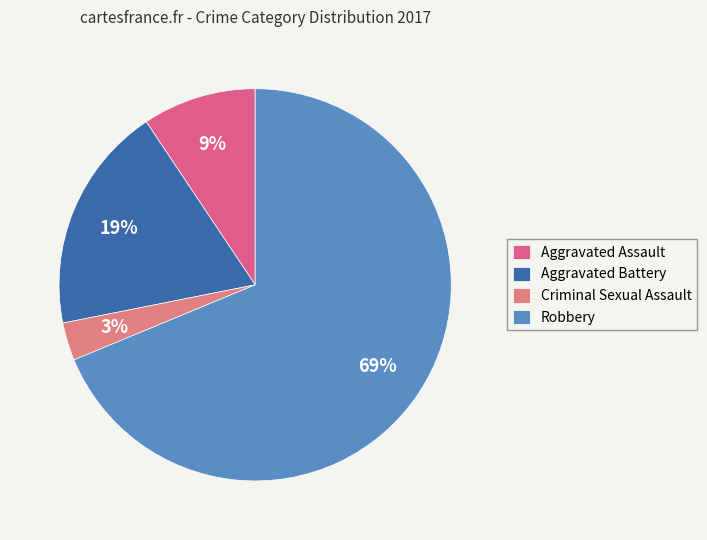

How many segments does this pie chart have?

4